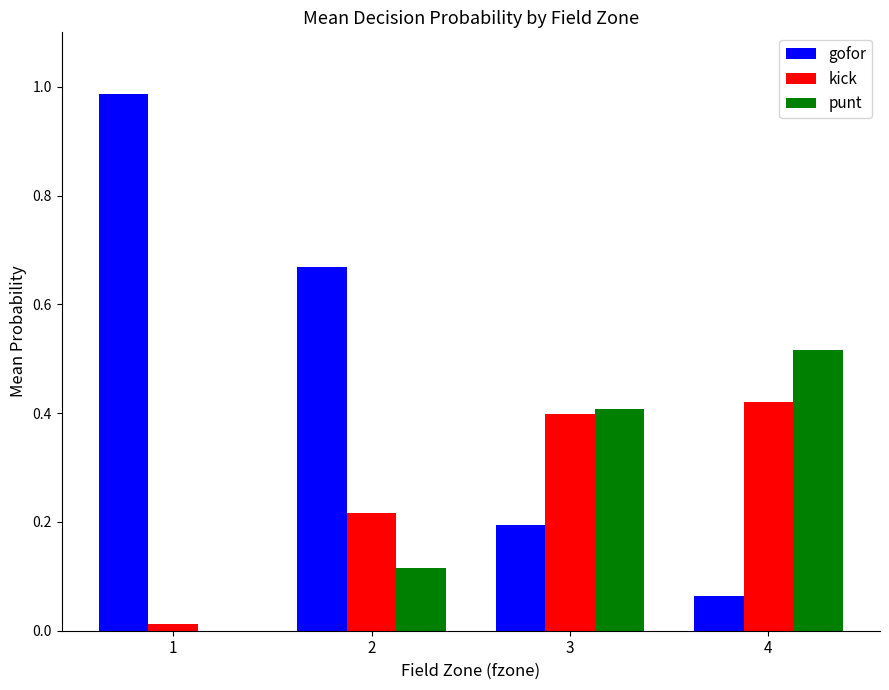

Is the value of punt at 4 greater than the value of kick at 1?

Yes